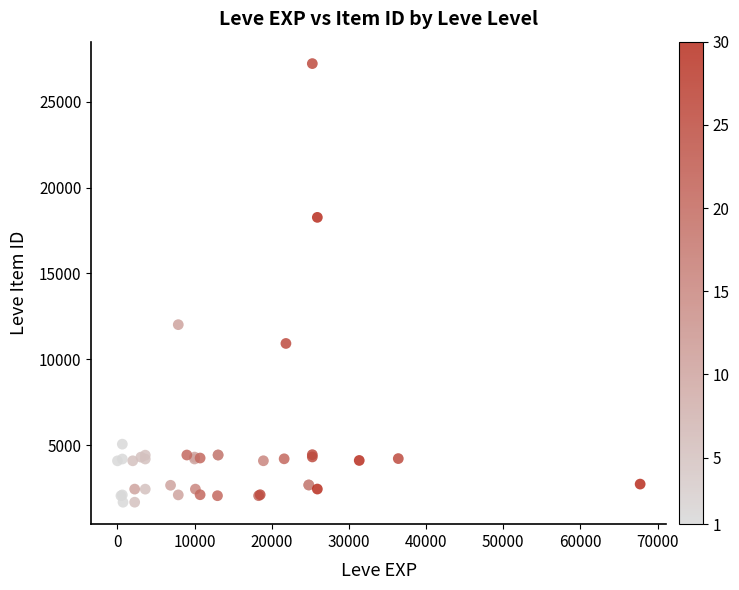

What Y value in the scatter plot is closest to 14448?

12018